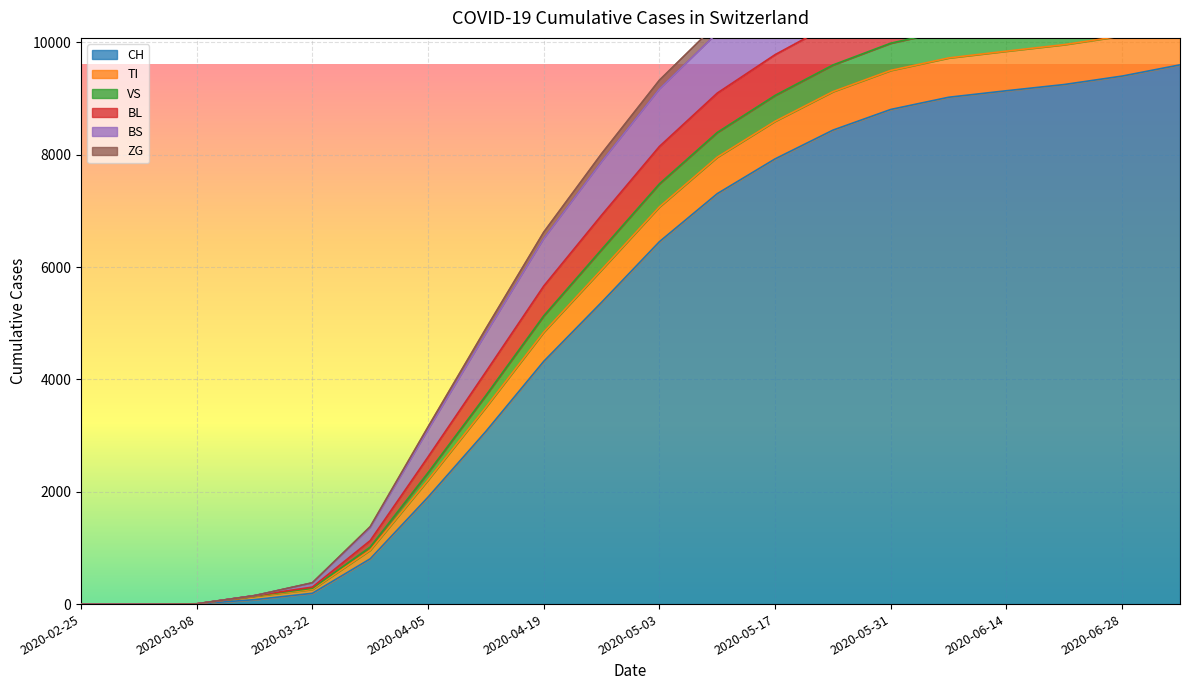

What is the highest value of the CH series?

9600